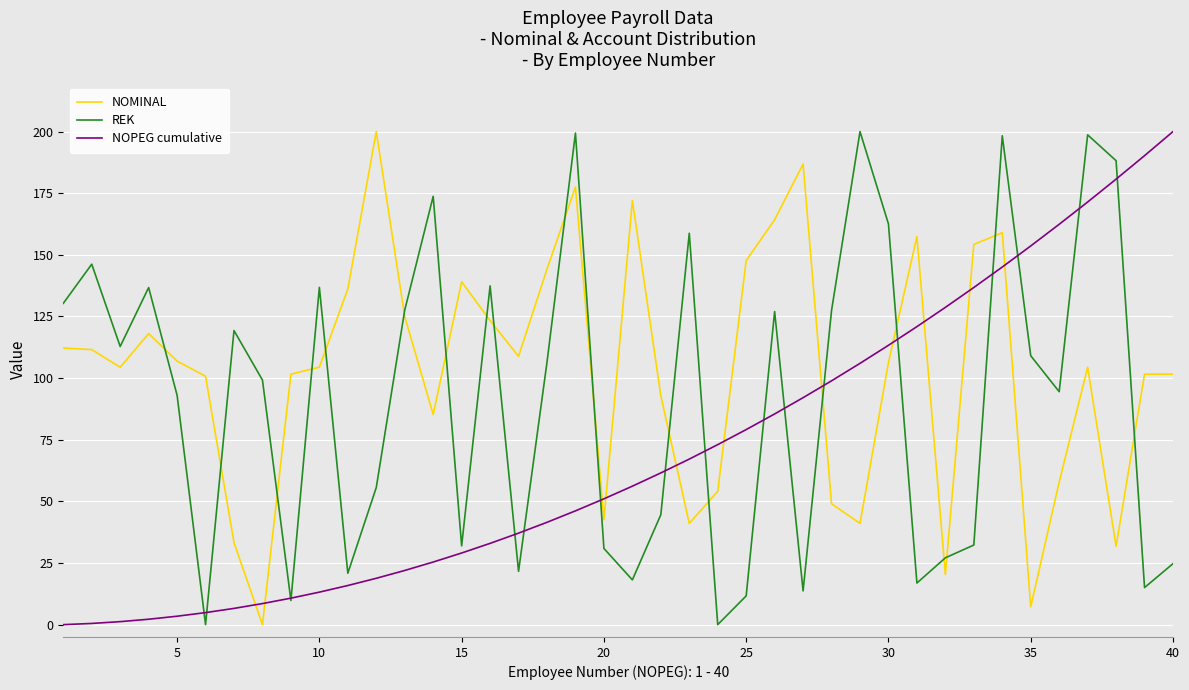

True or false: NOPEG cumulative and NOMINAL intersect in this chart.

True